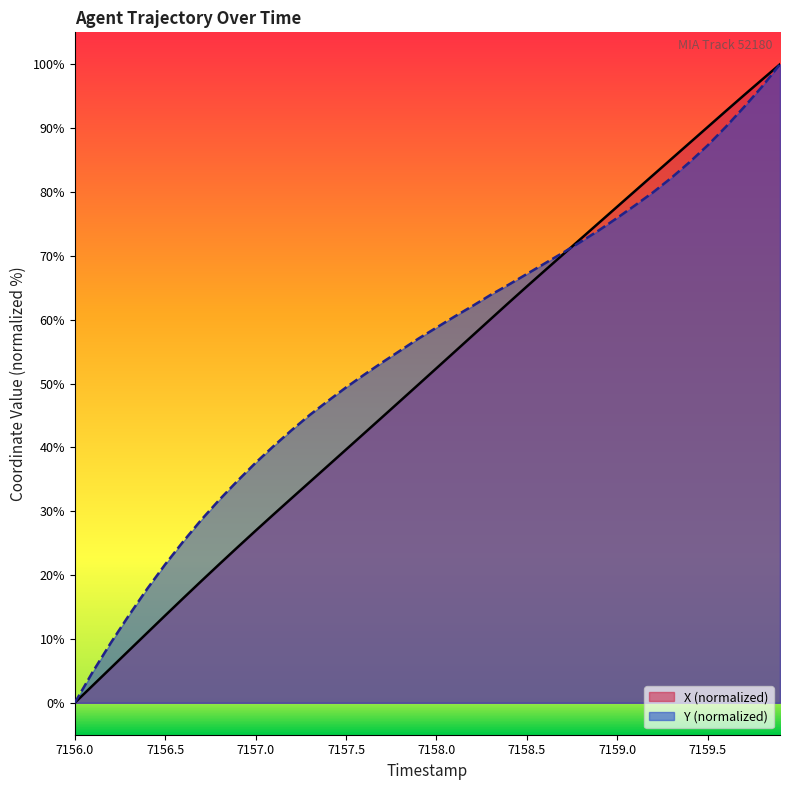

Reading left to right, list all the values displayed in this chart.

X: 7156.0=0.0	7156.1=2.7	7156.2=5.5	7156.3=8.2	7156.4=10.9	7156.5=13.7	7156.6=16.4	7156.7=19.1	7156.8=21.7	7156.9=24.4	7157.0=27.0	7157.1=29.5	7157.2=32.1	7157.3=34.6	7157.4=37.1	7157.5=39.7	7157.6=42.2	7157.7=44.7	7157.8=47.3	7157.9=49.8	7158.0=52.4	7158.1=55.0	7158.2=57.5	7158.3=60.1	7158.4=62.7	7158.5=65.2	7158.6=67.7	7158.7=70.2	7158.8=72.7	7158.9=75.2	7159.0=77.7	7159.1=80.2	7159.2=82.7	7159.3=85.2	7159.4=87.7	7159.5=90.2	7159.6=92.7	7159.7=95.1	7159.8=97.6	7159.9=100.0
Y: 7156.0=0.0	7156.1=4.9	7156.2=9.4	7156.3=13.7	7156.4=17.8	7156.5=21.7	7156.6=25.3	7156.7=28.7	7156.8=31.8	7156.9=34.8	7157.0=37.6	7157.1=40.2	7157.2=42.7	7157.3=45.1	7157.4=47.3	7157.5=49.4	7157.6=51.4	7157.7=53.3	7157.8=55.2	7157.9=57.0	7158.0=58.8	7158.1=60.5	7158.2=62.2	7158.3=63.9	7158.4=65.5	7158.5=67.2	7158.6=68.8	7158.7=70.5	7158.8=72.2	7158.9=74.0	7159.0=75.9	7159.1=77.9	7159.2=80.0	7159.3=82.2	7159.4=84.7	7159.5=87.3	7159.6=90.2	7159.7=93.3	7159.8=96.5	7159.9=100.0